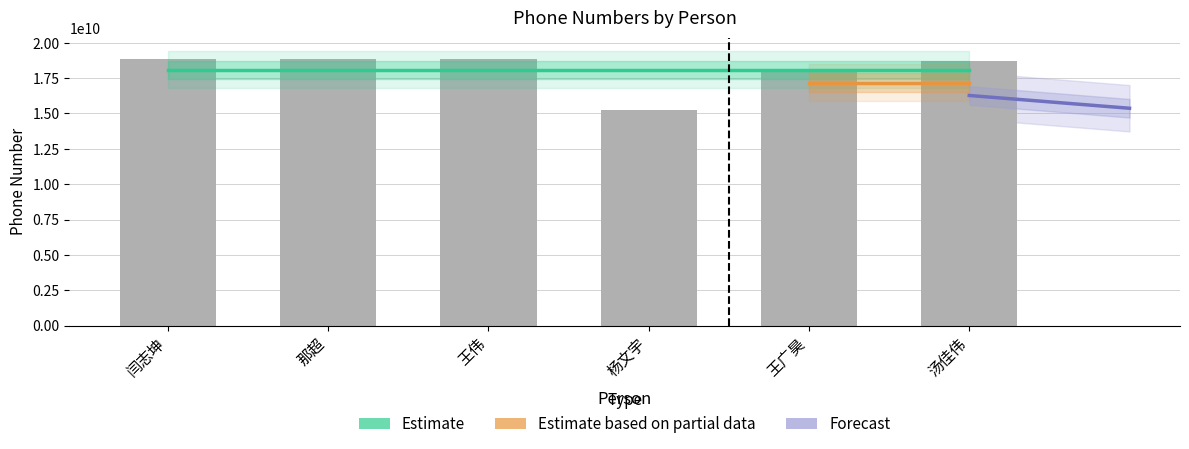

Where does the data first go above 18846105270?

闫志坤